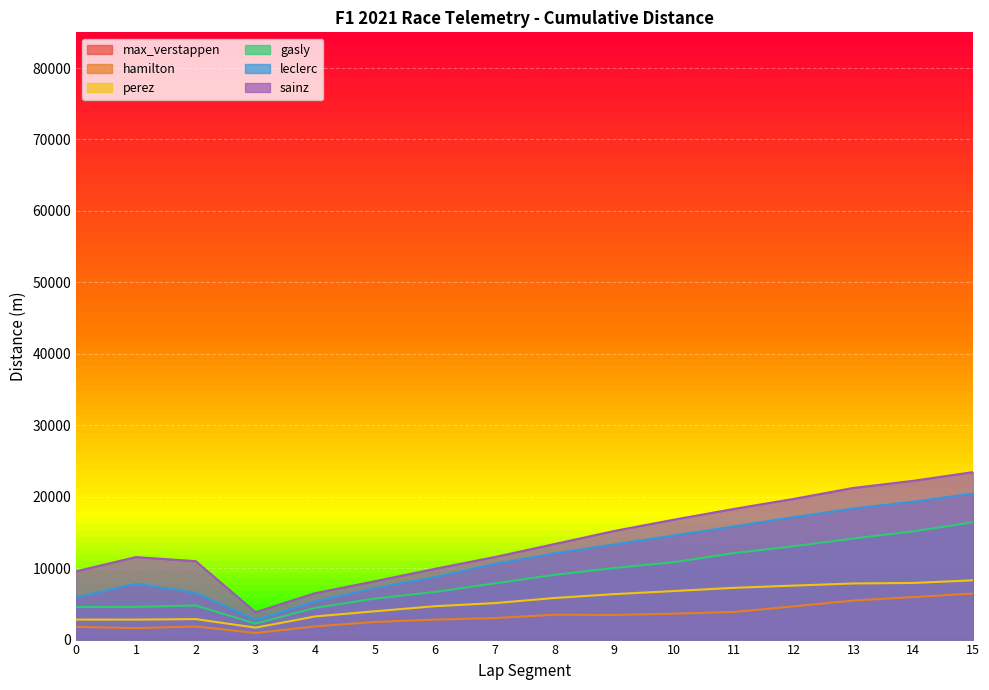

How many lines are shown in the chart?

6